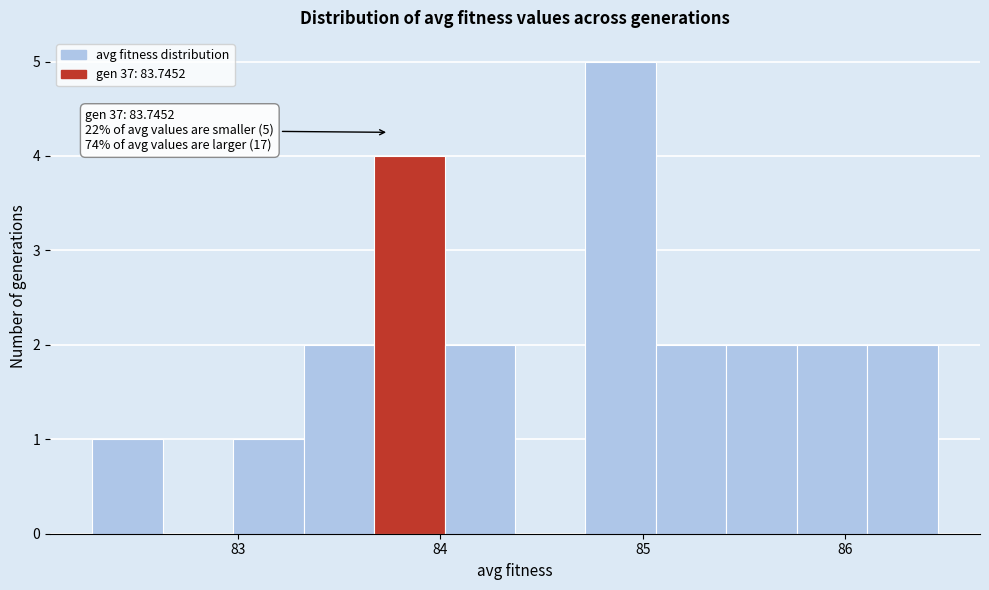

Read against the x-axis, roughly where is the centre of the tallest bar?

84.9